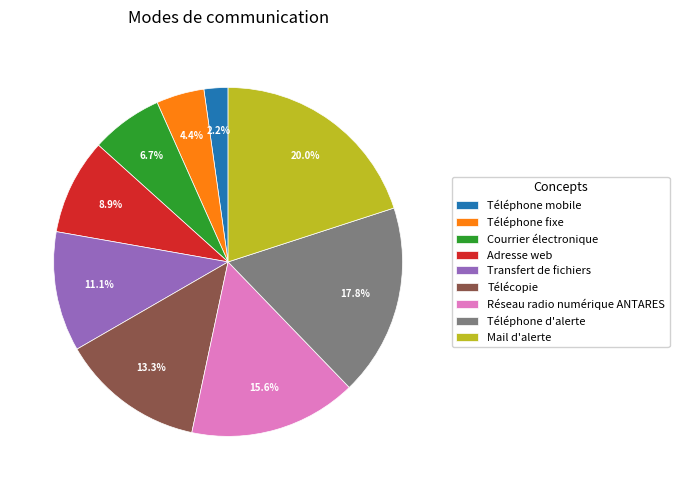

To the nearest percent, what is the average slice percentage?

11%